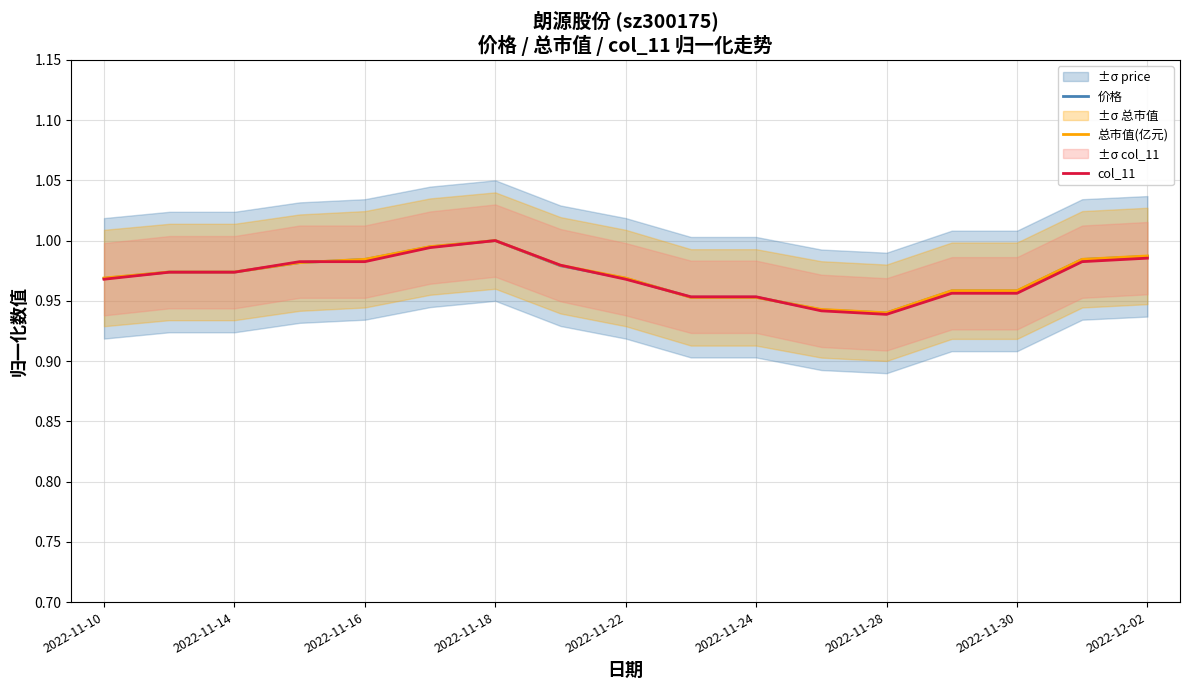

True or false: 总市值(亿元) has a value of 1.4 at 2022-11-28.

False